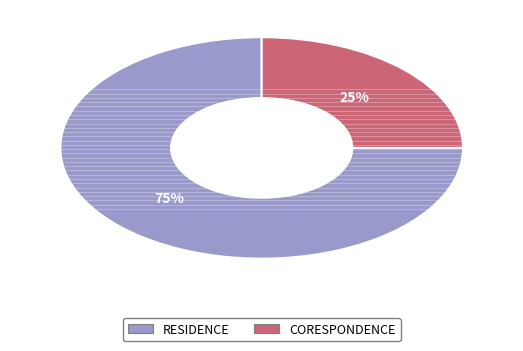

What is the largest slice in the pie chart?

RESIDENCE